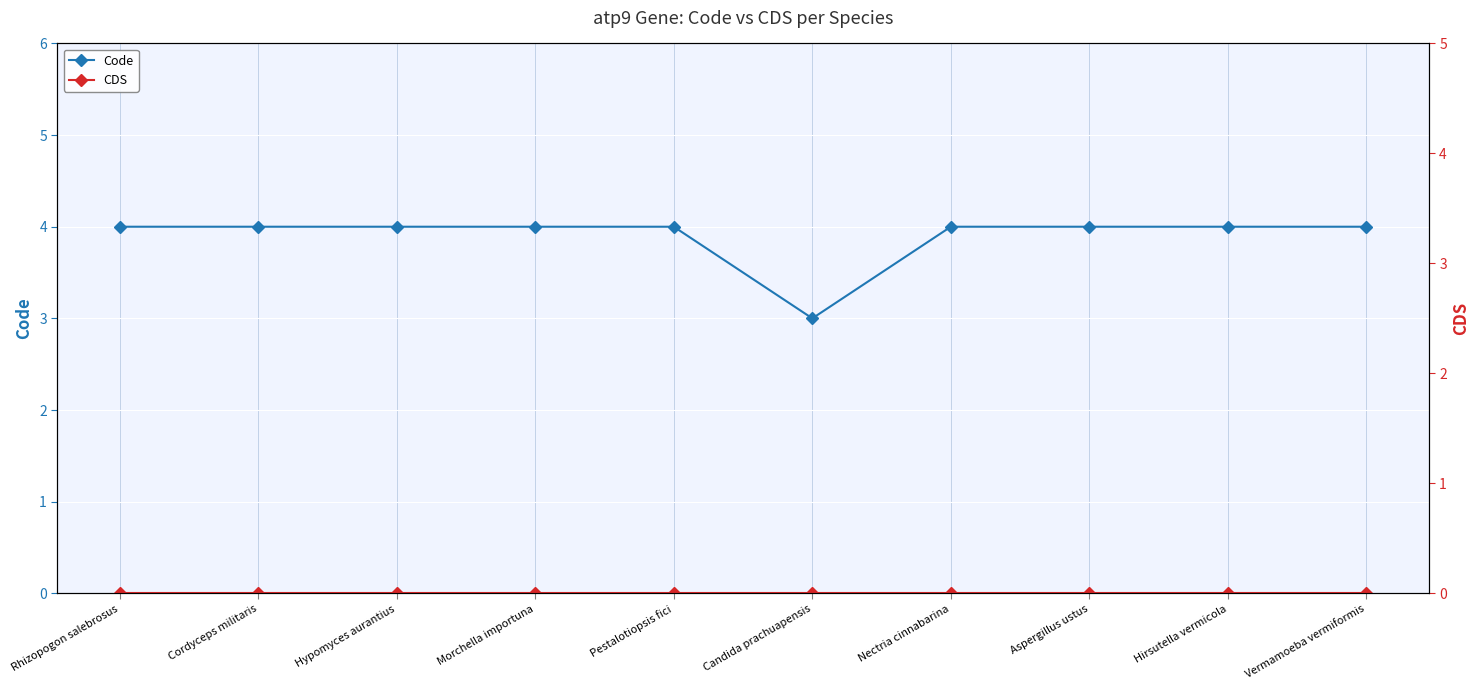

Rank the series by their average value, from highest to lowest.

Code, CDS